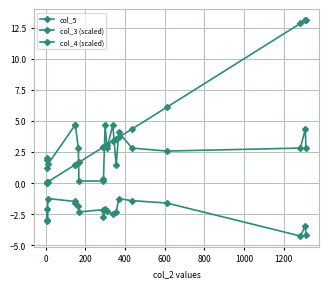

Count the number of categories in the chart.

20